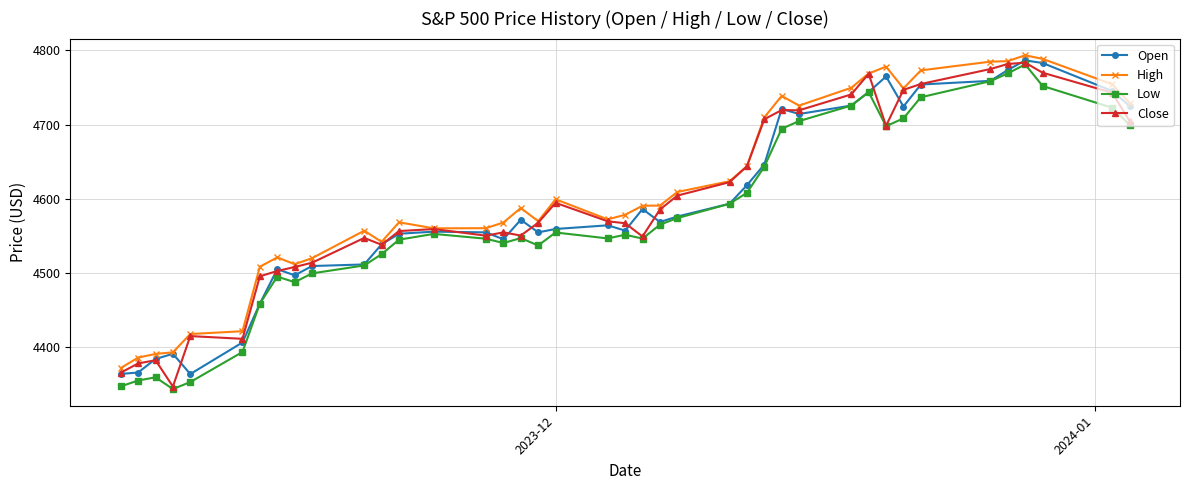

True or false: Low and High cross at least once.

False